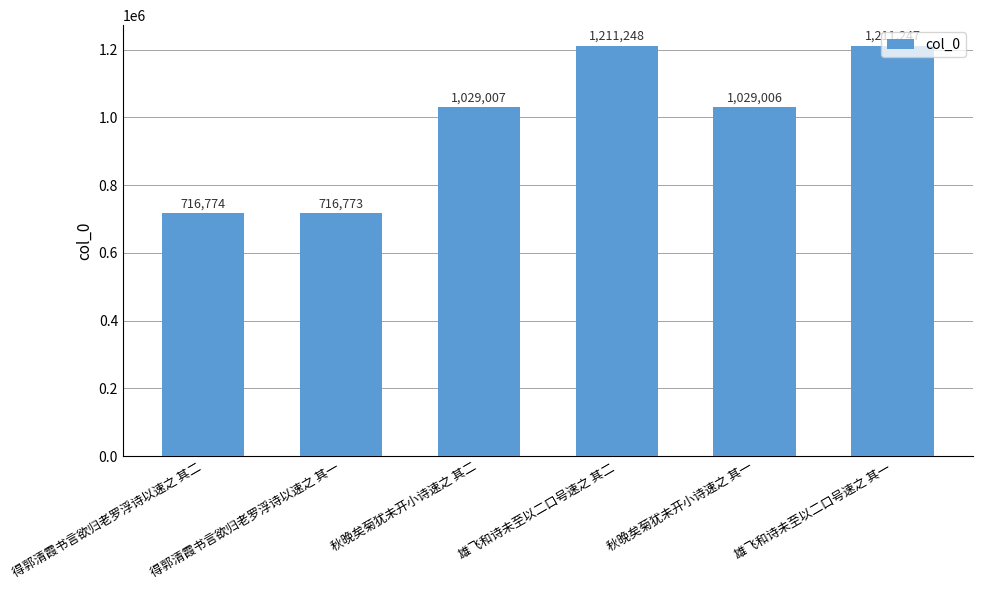

What is the change in value from 得郭清霞书言欲归老罗浮诗以速之 其二 to 雄飞和诗未至以二口号速之 其二?

+494474